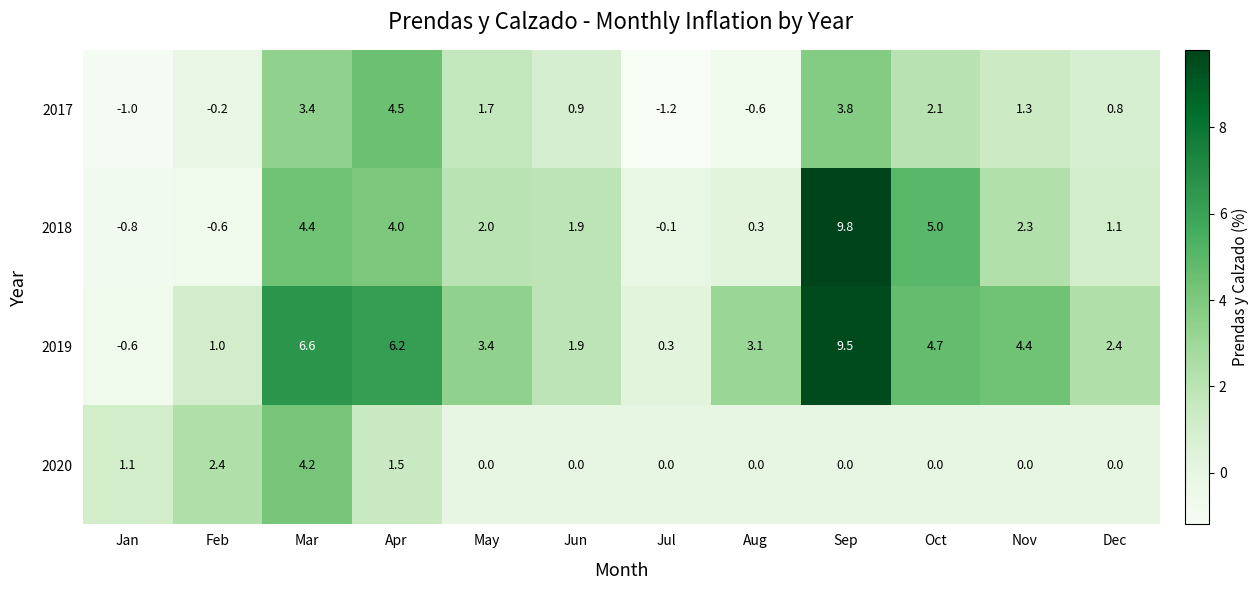

At which label does 2017 first exceed 1?

Mar